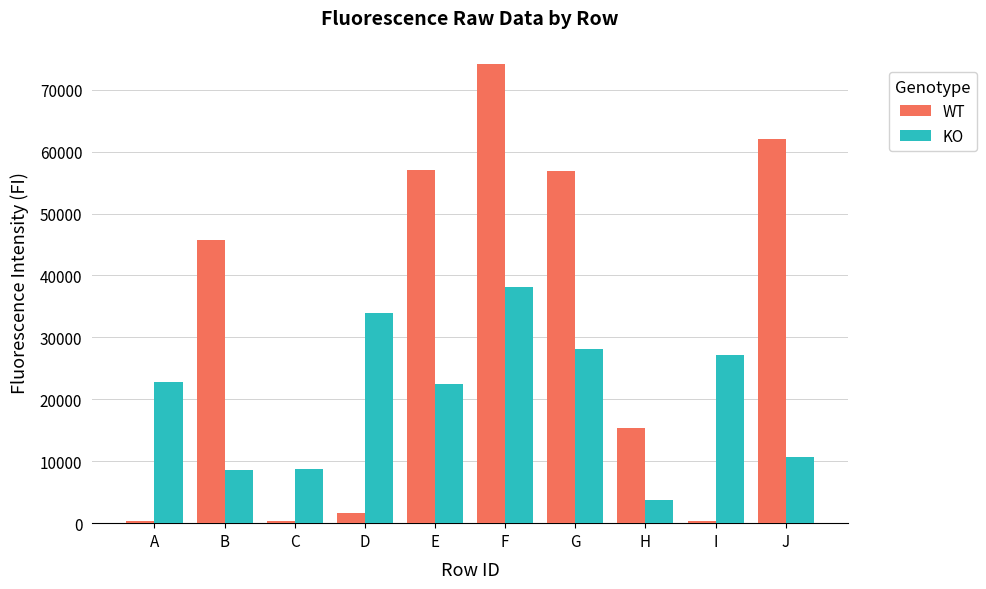

Where is KO nearest to the value 20919?

E